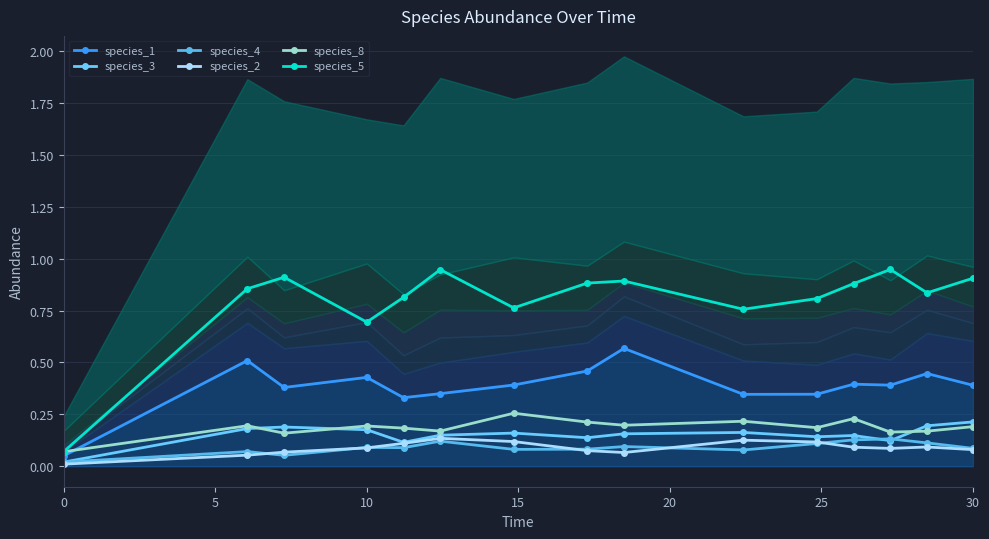

How many series are shown in this chart?

6